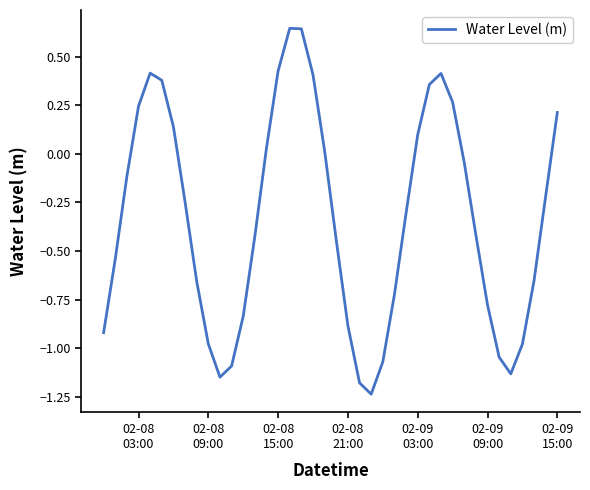

What is the difference between the maximum and minimum values?

1.9